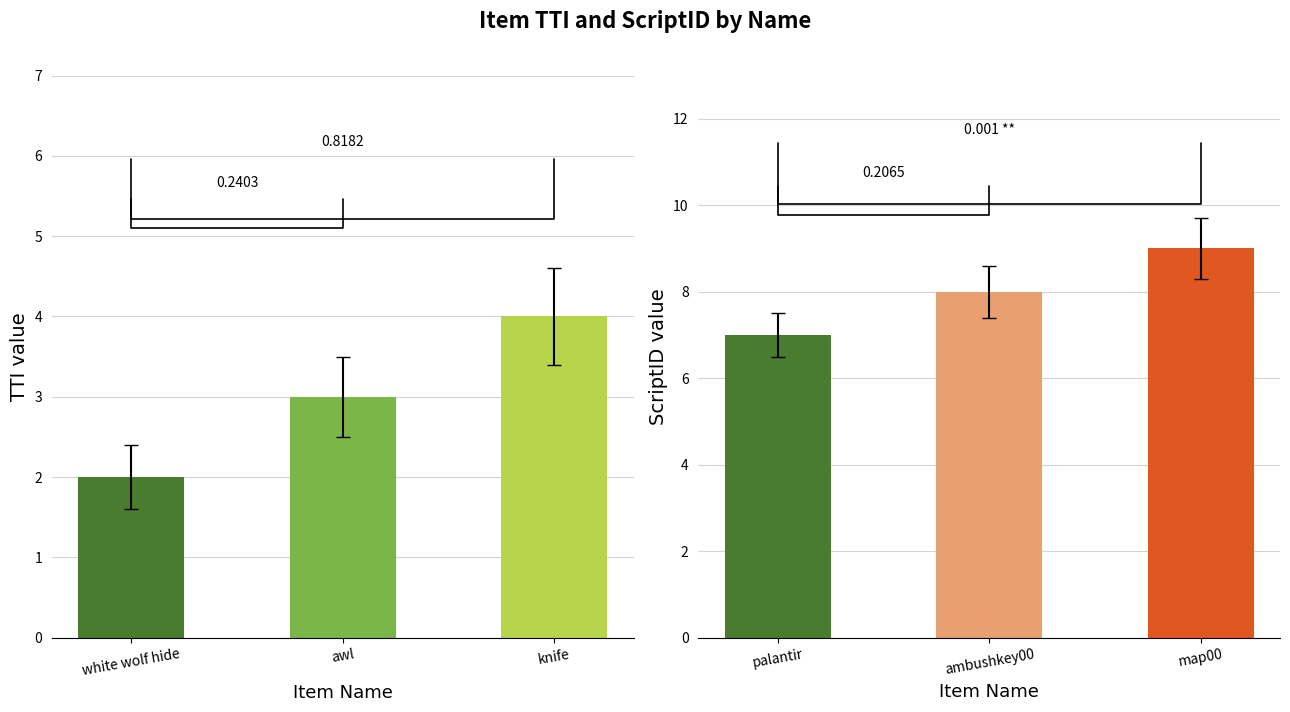

What is the average value of the TTI series?

3